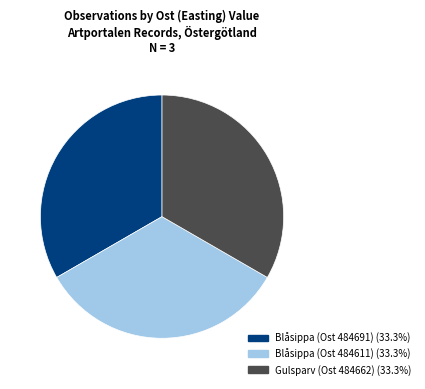

Is there any slice that represents more than half of the pie?

No